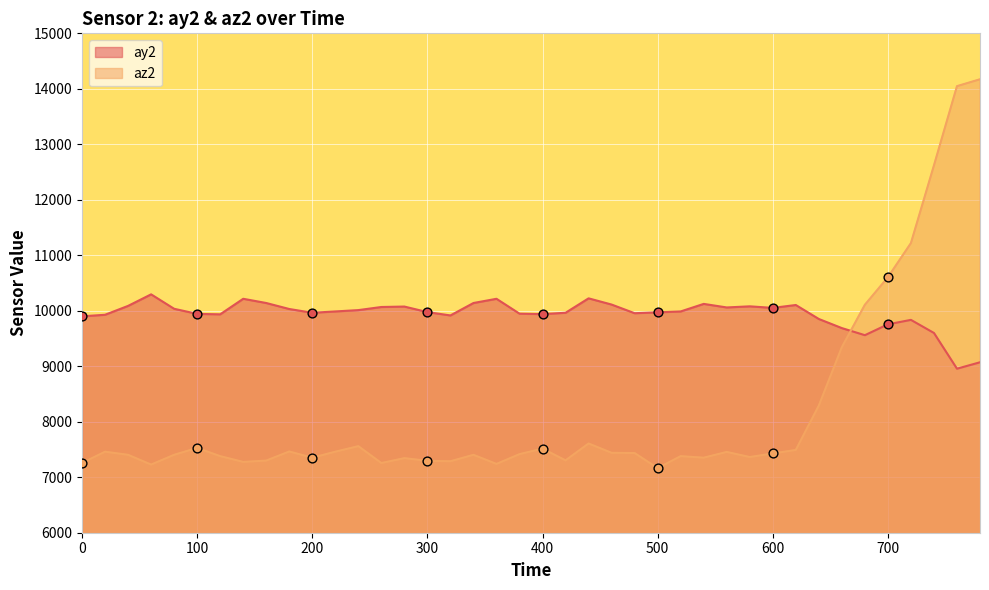

Is the value of az2 at 560 greater than the value of ay2 at 120?

No